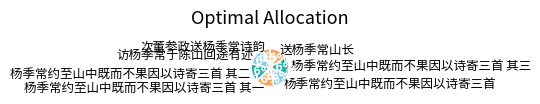

To the nearest percent, what portion does 杨季常约至山中既而不果因以诗寄三首 represent?

16%